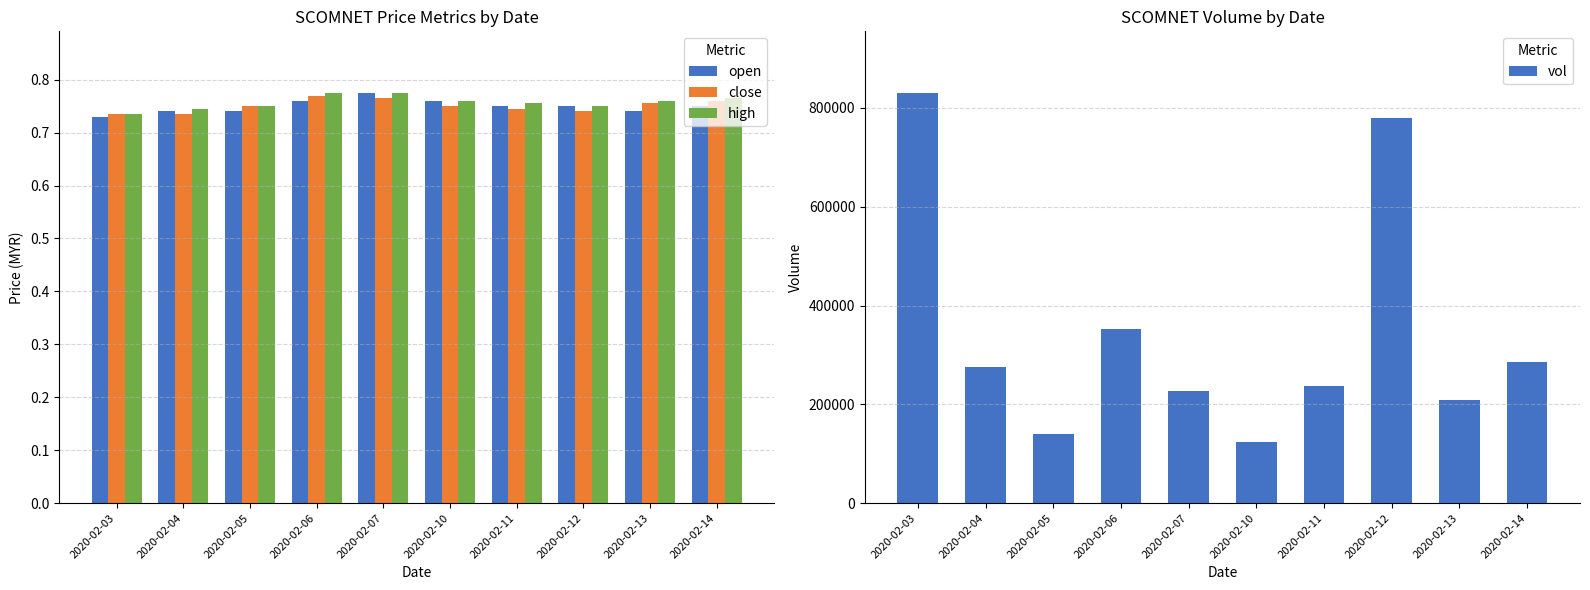

Which category has the lowest value in the close series?

2020-02-03